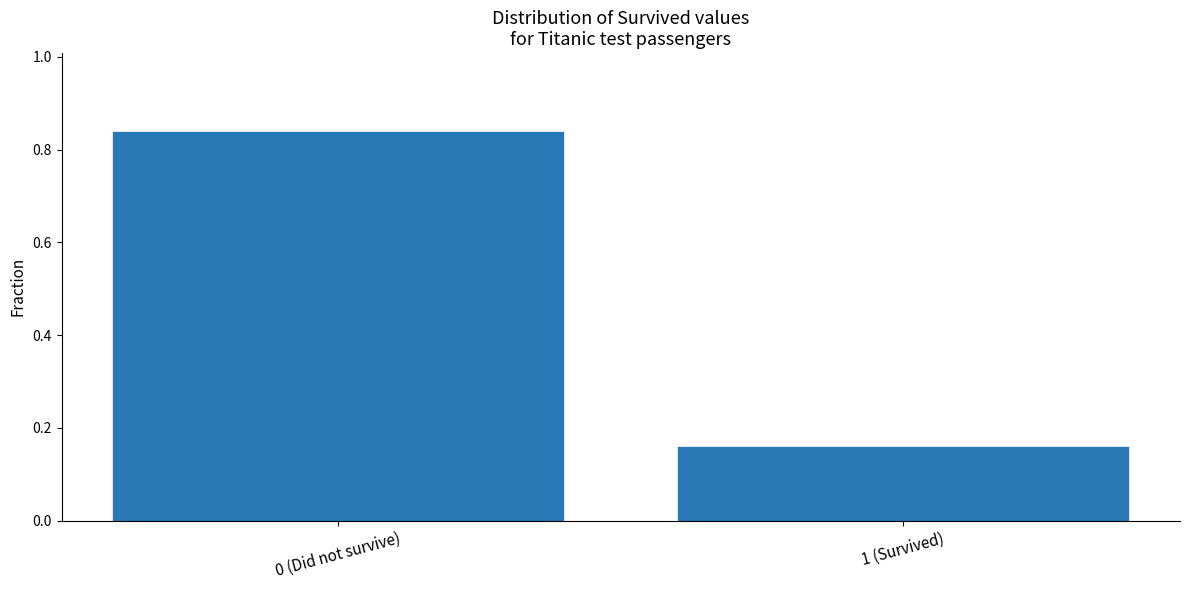

Which category has the lowest value across all series?

1 (Survived)